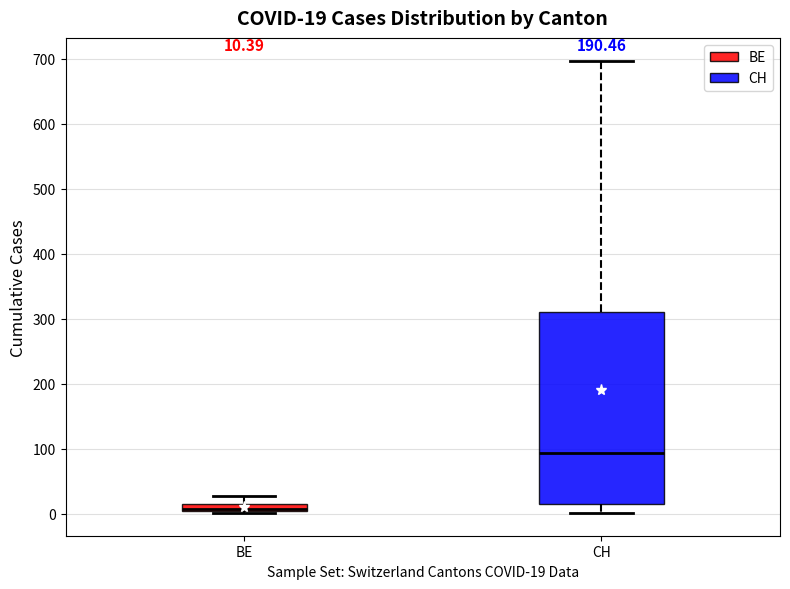

Which box's median line is the highest?

CH